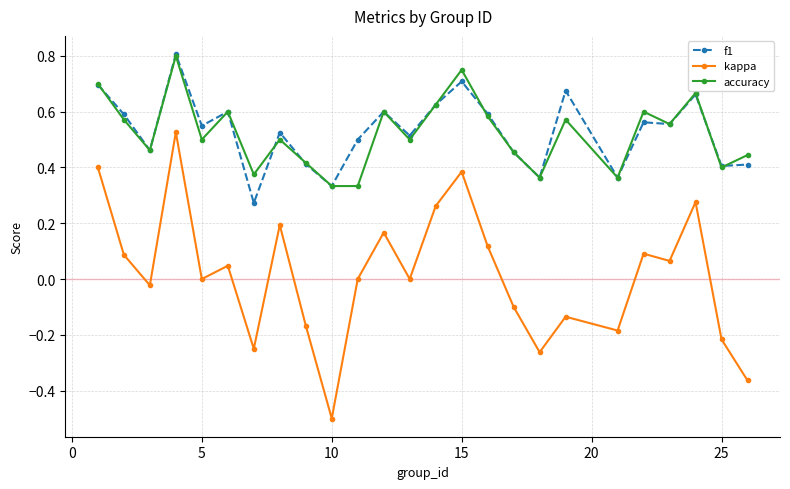

Which series has the widest spread of values?

kappa